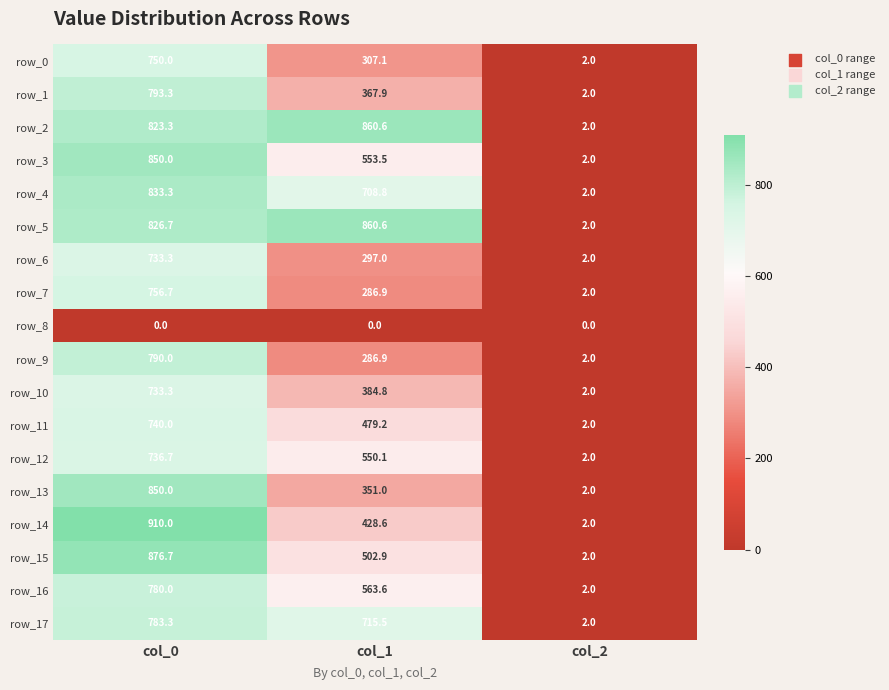

Reading left to right, transcribe all the data shown in this chart.

row_0: 750.0	307.1	2.0
row_1: 793.3	367.9	2.0
row_2: 823.3	860.6	2.0
row_3: 850.0	553.5	2.0
row_4: 833.3	708.8	2.0
row_5: 826.7	860.6	2.0
row_6: 733.3	297.0	2.0
row_7: 756.7	286.9	2.0
row_8: 0.0	0.0	0.0
row_9: 790.0	286.9	2.0
row_10: 733.3	384.8	2.0
row_11: 740.0	479.2	2.0
row_12: 736.7	550.1	2.0
row_13: 850.0	351.0	2.0
row_14: 910.0	428.6	2.0
row_15: 876.7	502.9	2.0
row_16: 780.0	563.6	2.0
row_17: 783.3	715.5	2.0